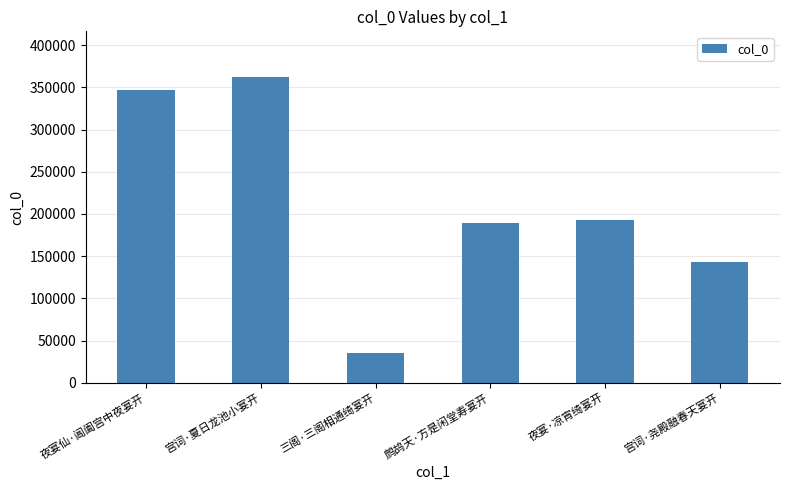

Is it true that the value at 三阁·三阁相通绮宴开 is 35640?

True